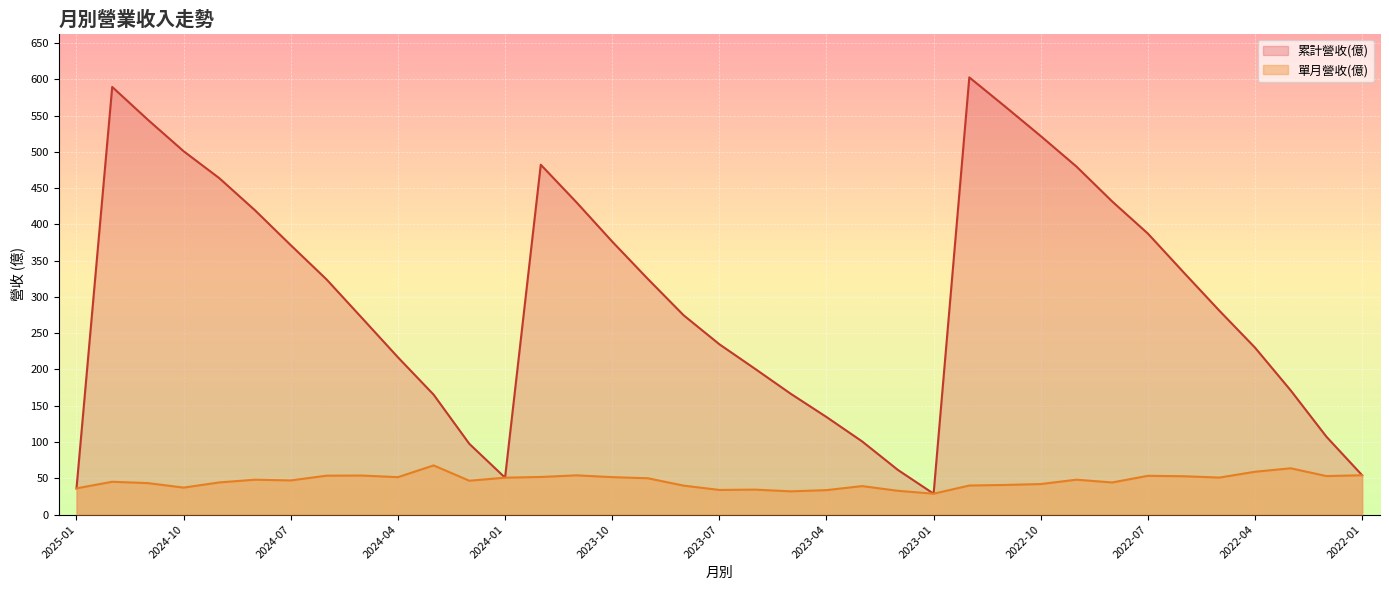

True or false: 累計營收(億) and 單月營收(億) cross at least once.

False